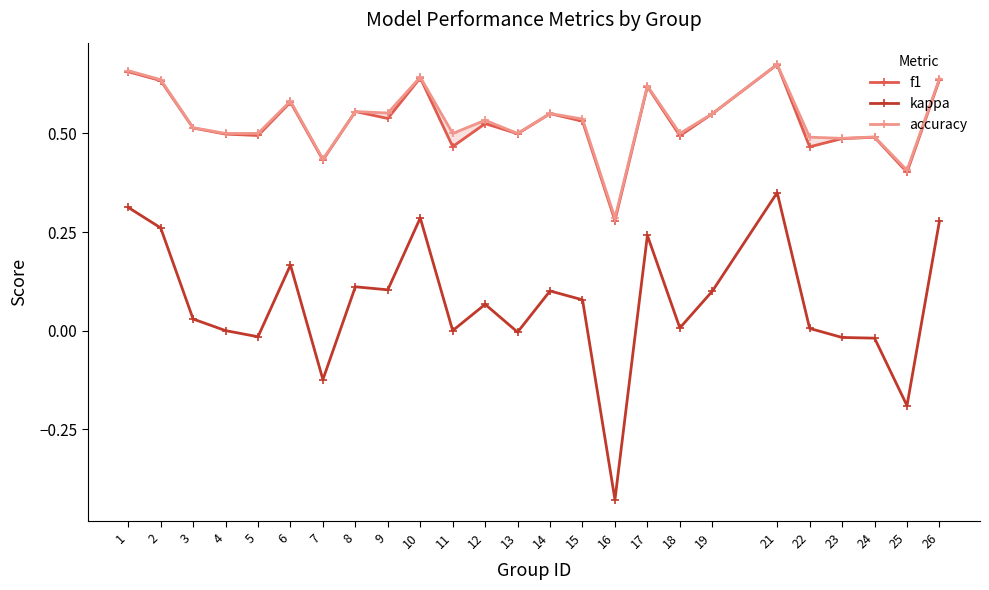

Reading left to right, list all the values displayed in this chart.

f1: 1=0.7	2=0.6	3=0.5	4=0.5	5=0.5	6=0.6	7=0.4	8=0.6	9=0.5	10=0.6	11=0.5	12=0.5	13=0.5	14=0.6	15=0.5	16=0.3	17=0.6	18=0.5	19=0.5	21=0.7	22=0.5	23=0.5	24=0.5	25=0.4	26=0.6
kappa: 1=0.3	2=0.3	3=0.0	4=0.0	5=-0.0	6=0.2	7=-0.1	8=0.1	9=0.1	10=0.3	11=0.0	12=0.1	13=-0.0	14=0.1	15=0.1	16=-0.4	17=0.2	18=0.0	19=0.1	21=0.3	22=0.0	23=-0.0	24=-0.0	25=-0.2	26=0.3
accuracy: 1=0.7	2=0.6	3=0.5	4=0.5	5=0.5	6=0.6	7=0.4	8=0.6	9=0.6	10=0.6	11=0.5	12=0.5	13=0.5	14=0.6	15=0.5	16=0.3	17=0.6	18=0.5	19=0.6	21=0.7	22=0.5	23=0.5	24=0.5	25=0.4	26=0.6